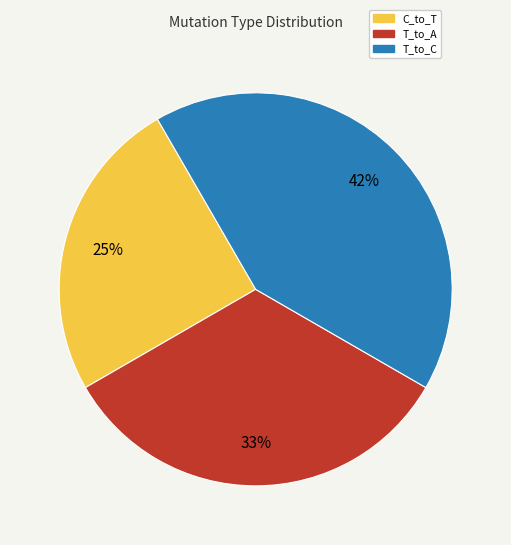

Does any single category account for the majority?

No